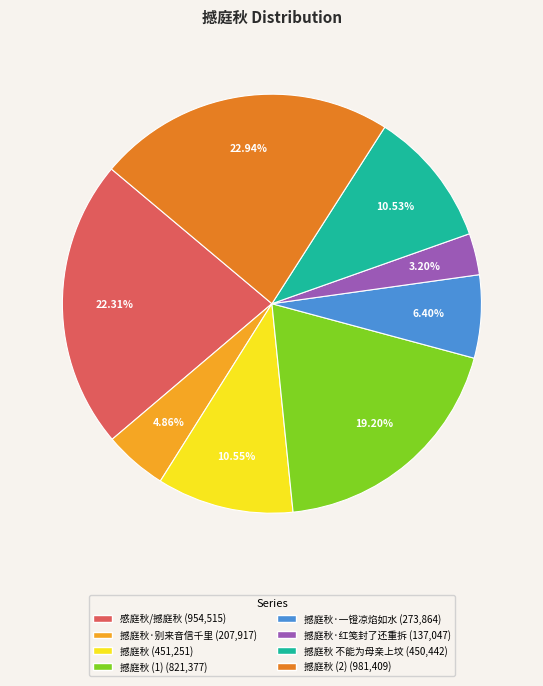

How many slices are in this pie chart?

8